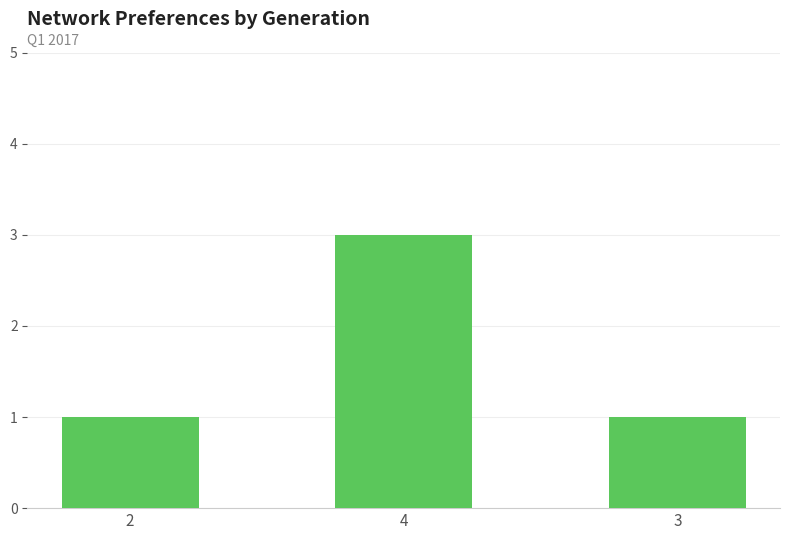

Between 2 and 4, which is larger?

4